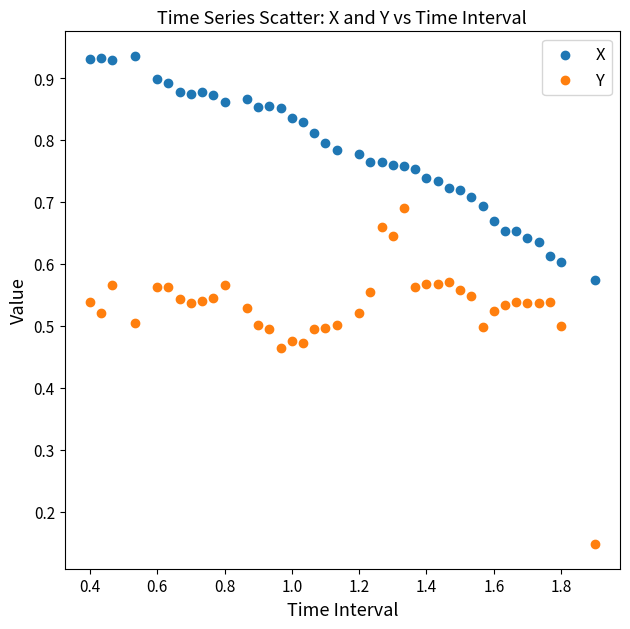

What are all the series names shown in the legend?

X, Y